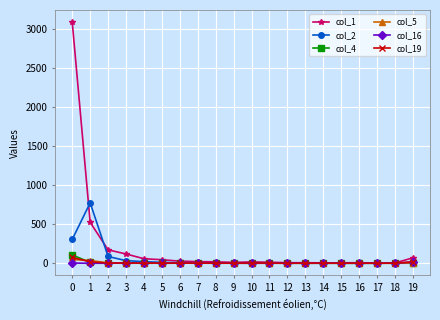

Is this an area chart (filled region under the line)?

No